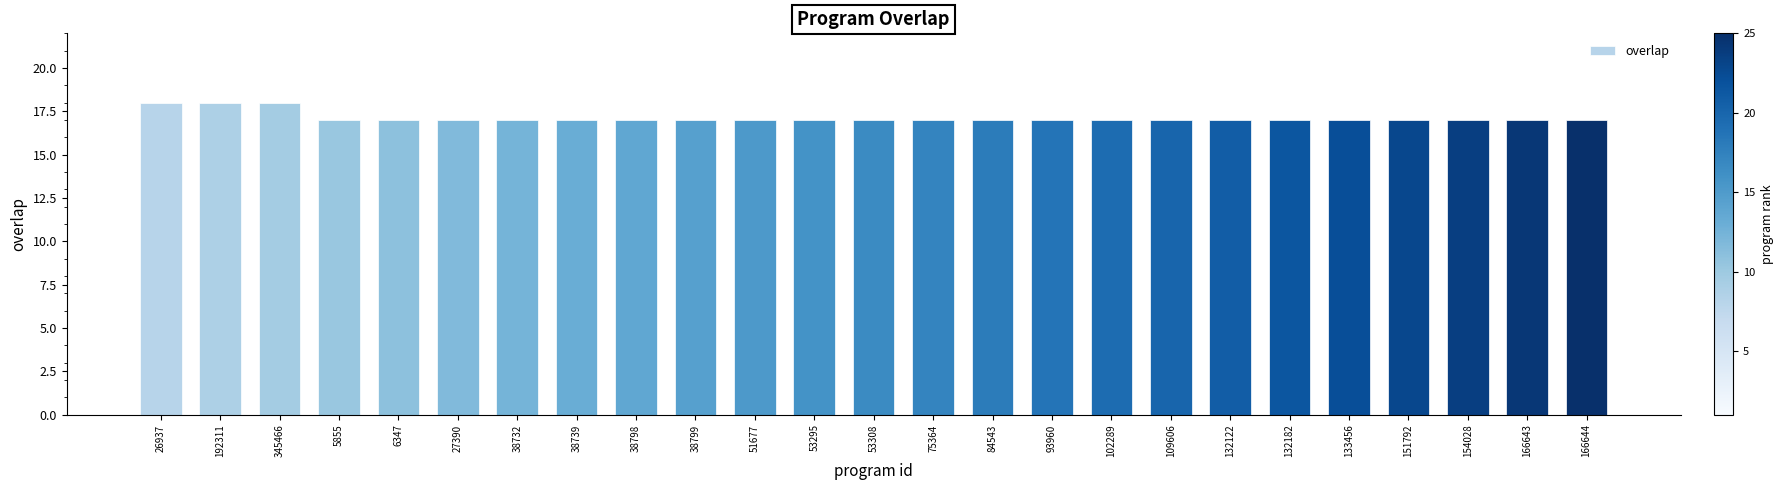

What is the sum of the values at 166643 and 38732?

34